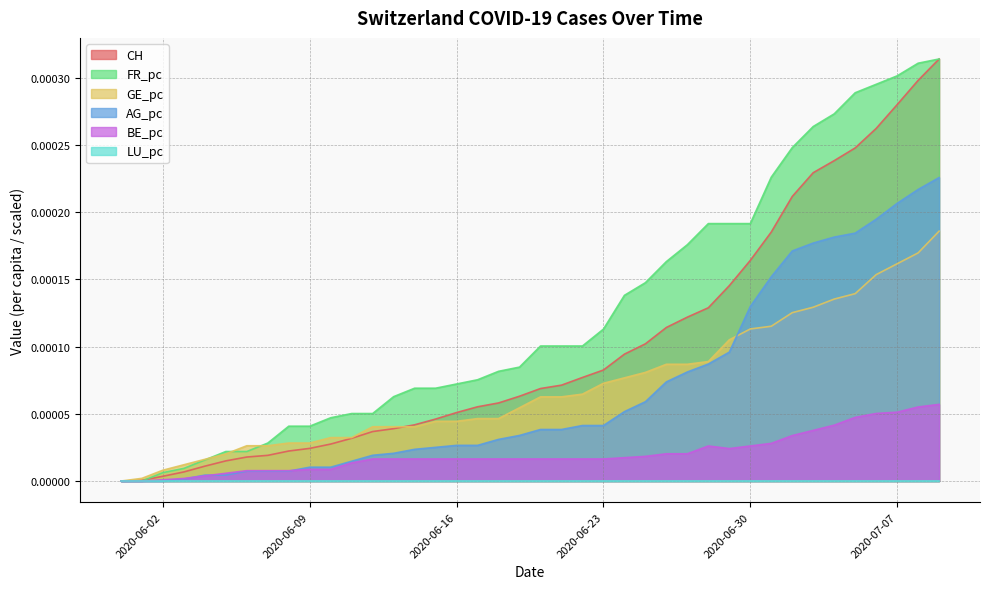

Which series has the largest total across all categories?

FR_pc